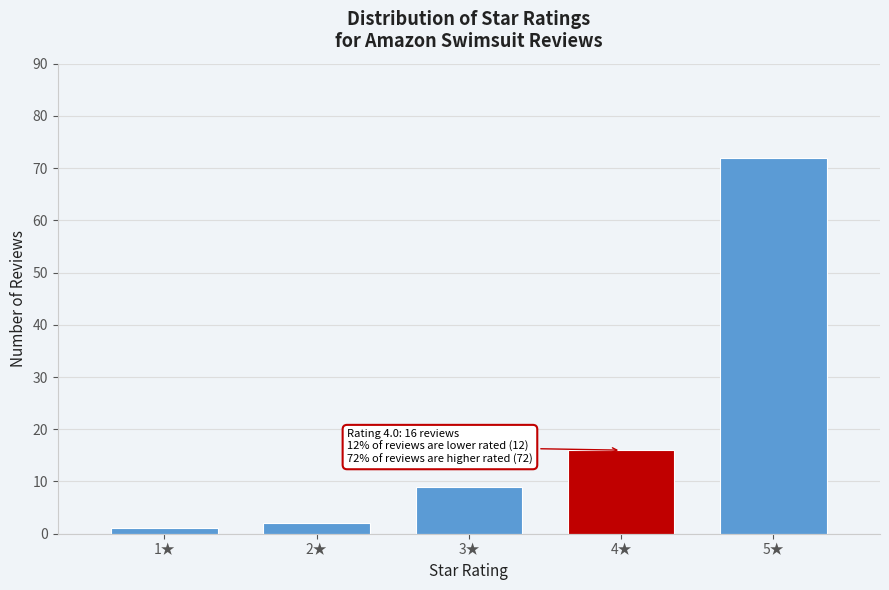

Over which range of the x-axis is the bar tallest?

4.5 to 5.5